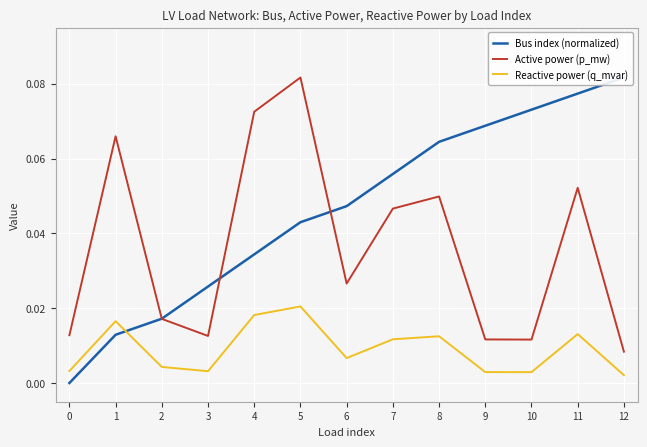

Which series has the largest range (max minus min)?

Bus index (normalized)